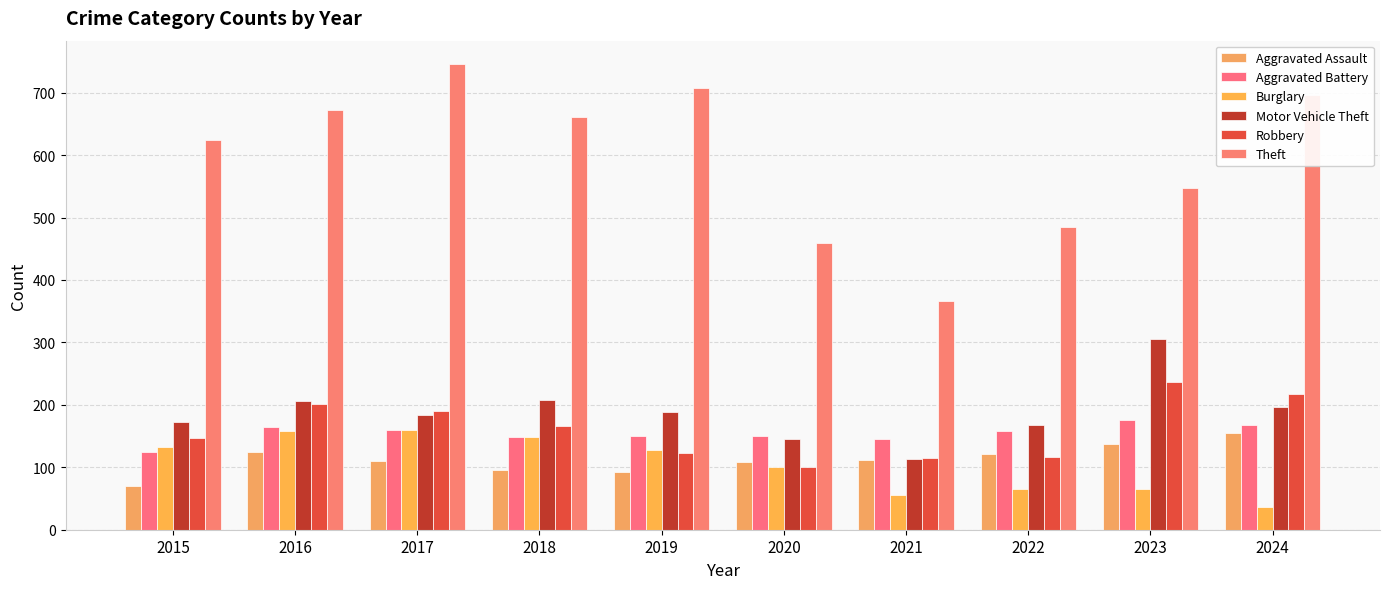

Reading left to right, list all the values displayed in this chart.

Aggravated Assault: 70	125	110	95	92	109	111	122	138	155
Aggravated Battery: 124	164	159	149	150	150	145	158	176	168
Burglary: 132	158	160	149	127	100	56	65	65	37
Motor Vehicle Theft: 172	206	184	208	188	146	113	168	306	196
Robbery: 147	202	190	166	123	100	115	117	236	217
Theft: 624	673	746	661	708	459	366	485	548	697